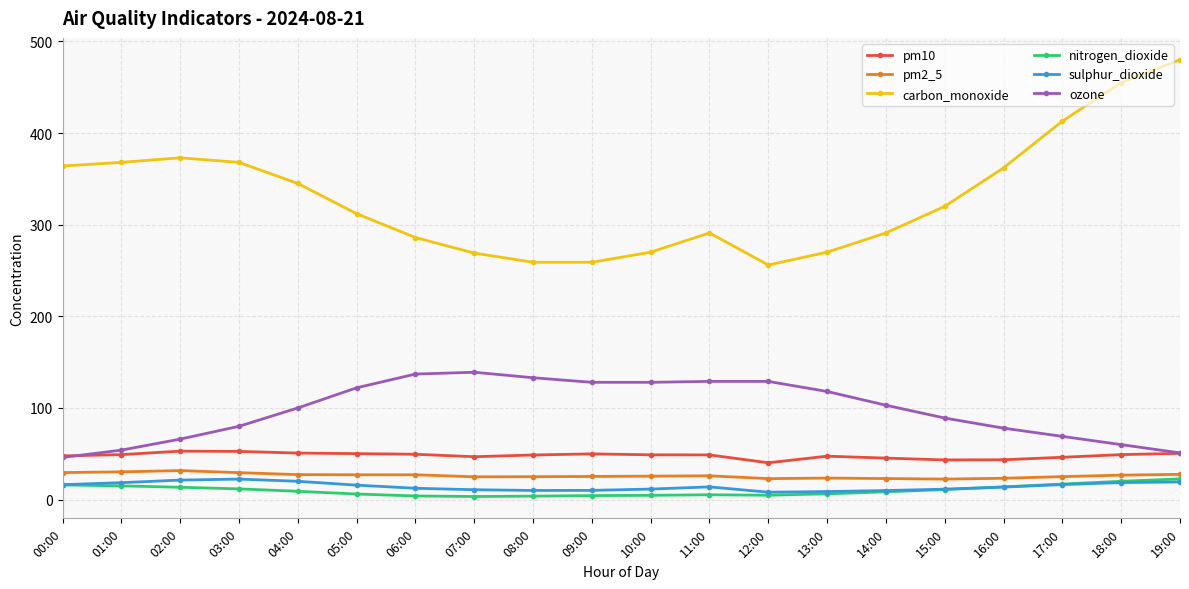

What is the difference between the maximum and minimum values in the pm2_5 series?

9.3